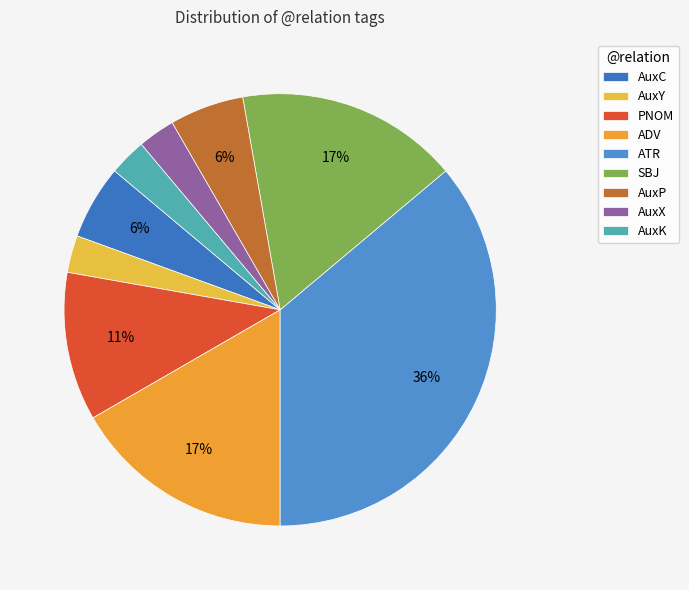

What percentage is NOT represented by ATR?

63.9%